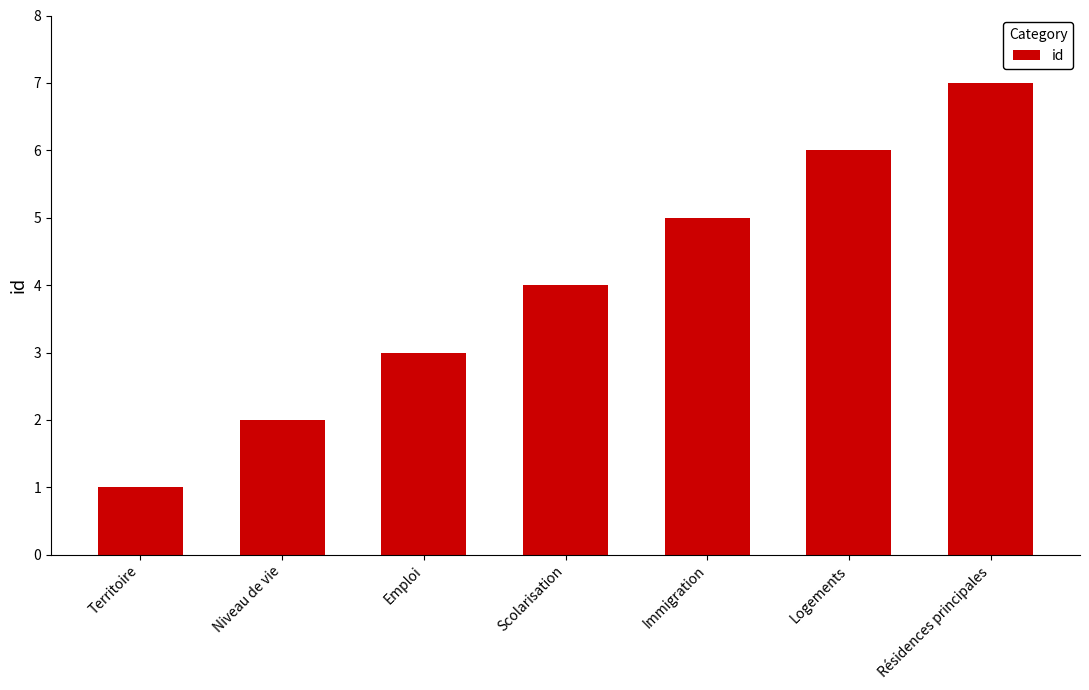

Which category has the highest value across all series?

Résidences principales